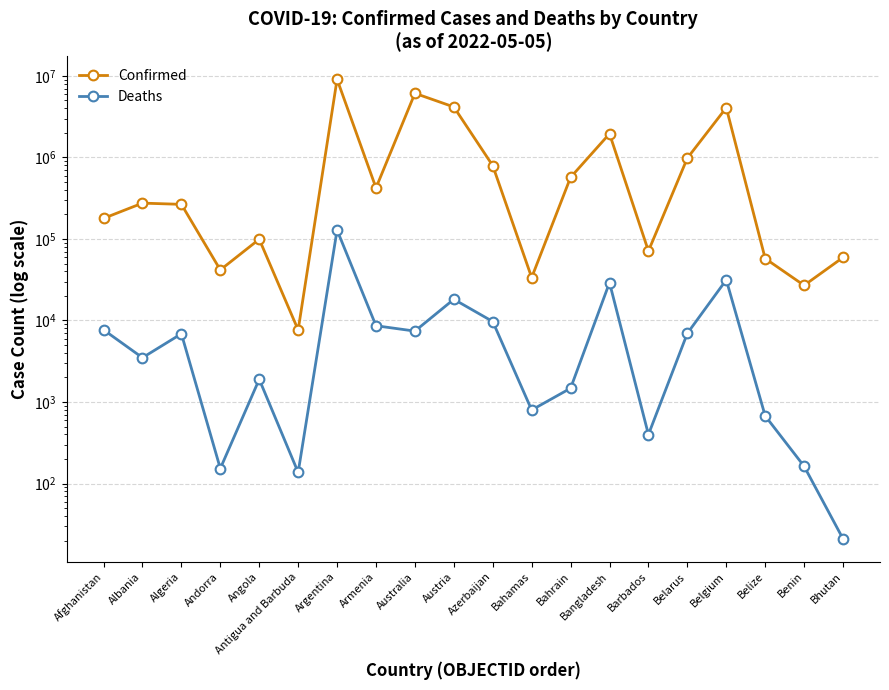

True or false: Deaths has more than 2 points higher than both neighbors.

True